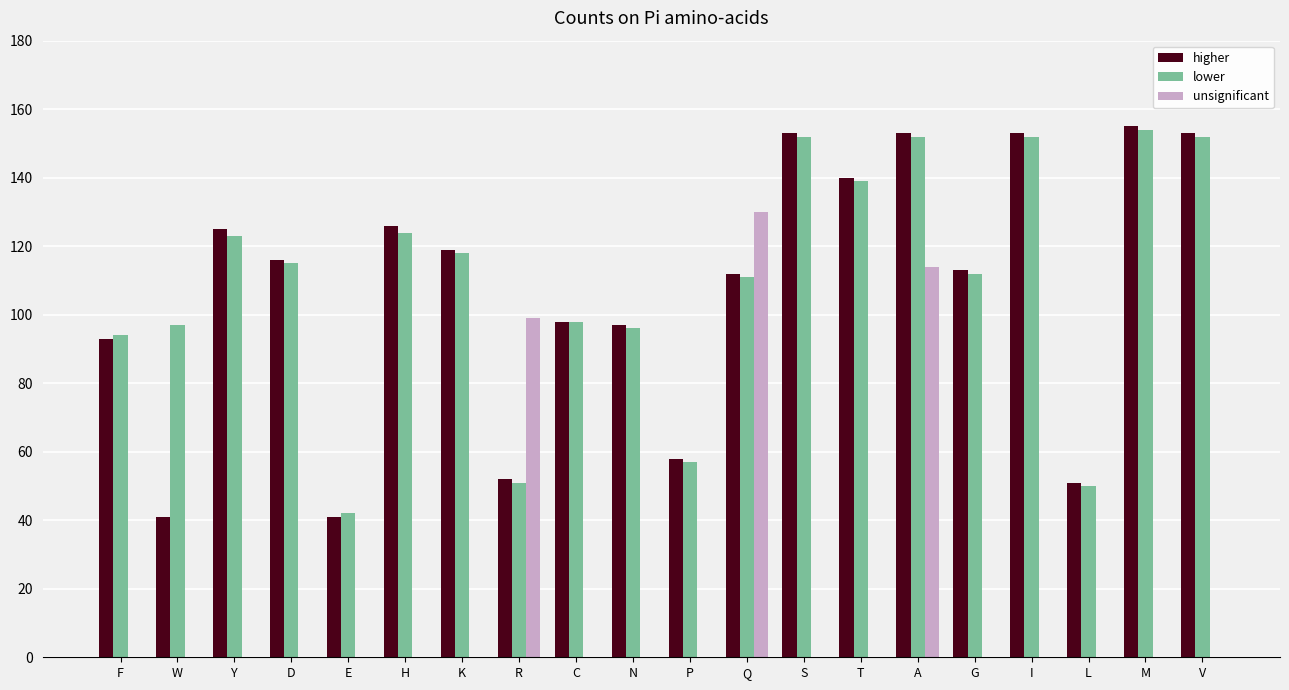

What is the maximum value for lower?

154